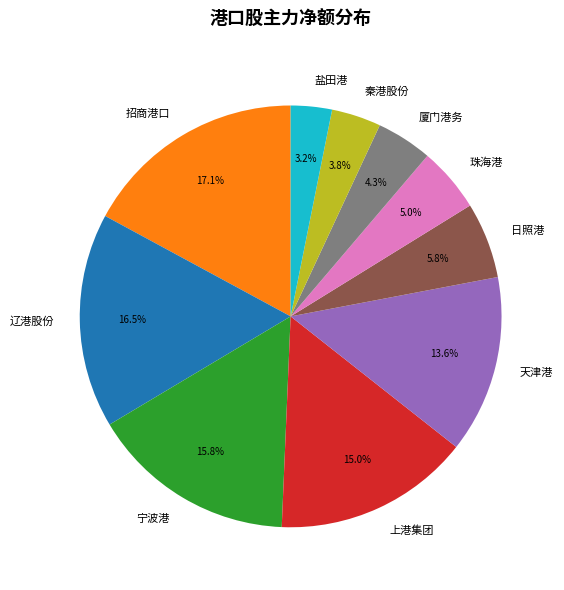

What is the smallest slice in the pie chart?

盐田港